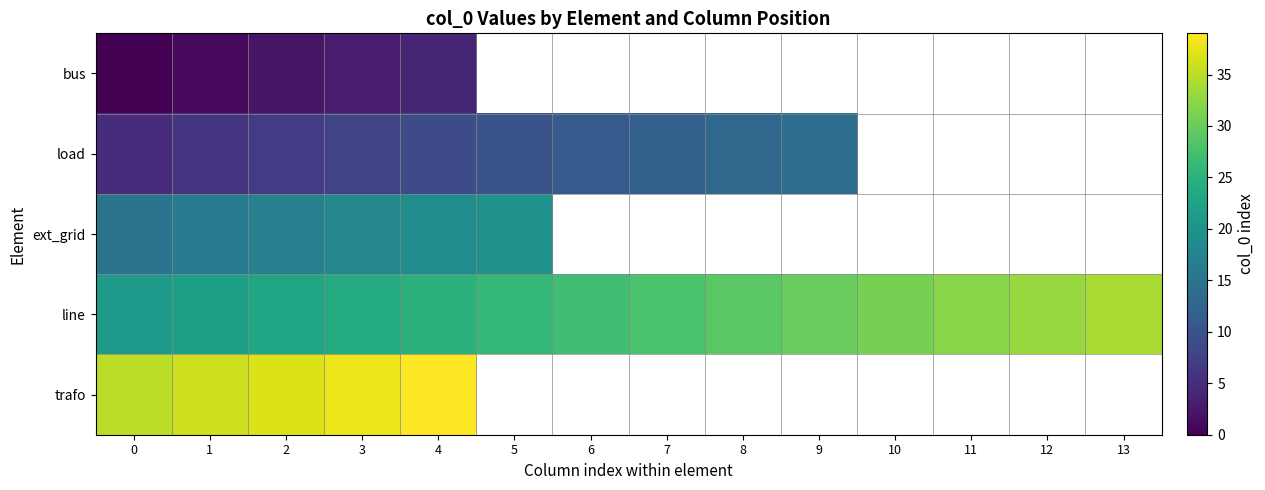

What is the highest value of the load series?

14.0